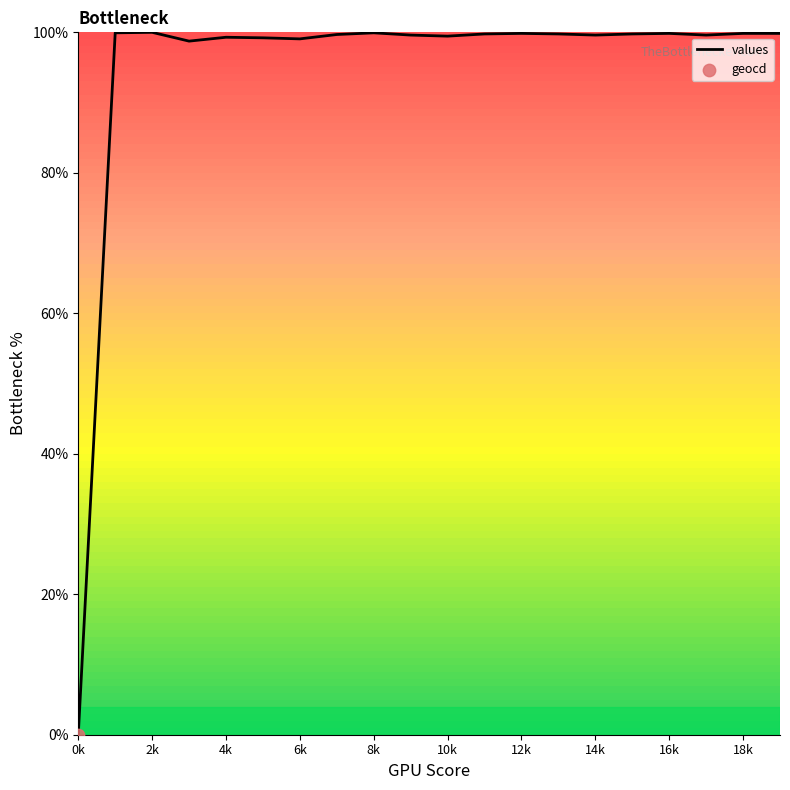

What is the difference between the maximum and minimum values?

100.0